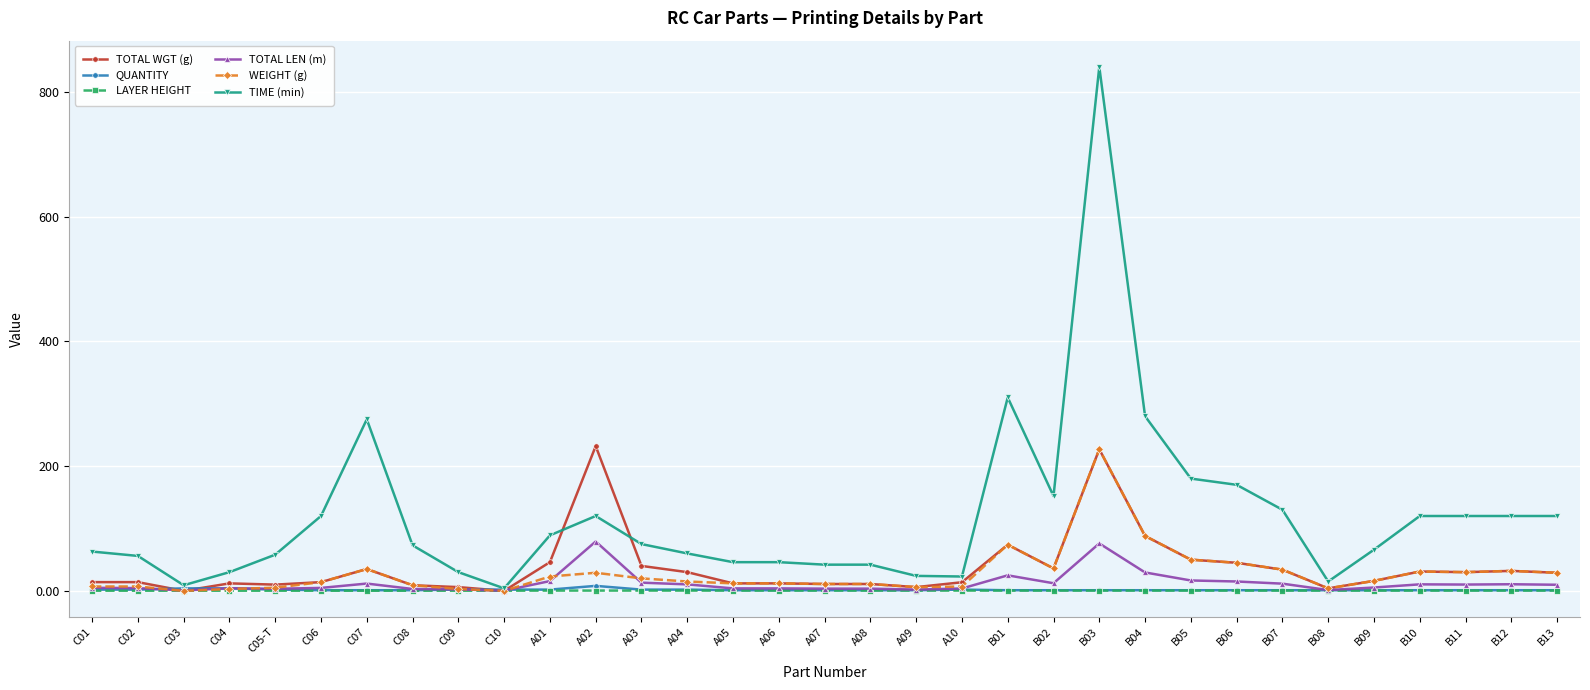

Which series has the largest range (max minus min)?

TIME (min)